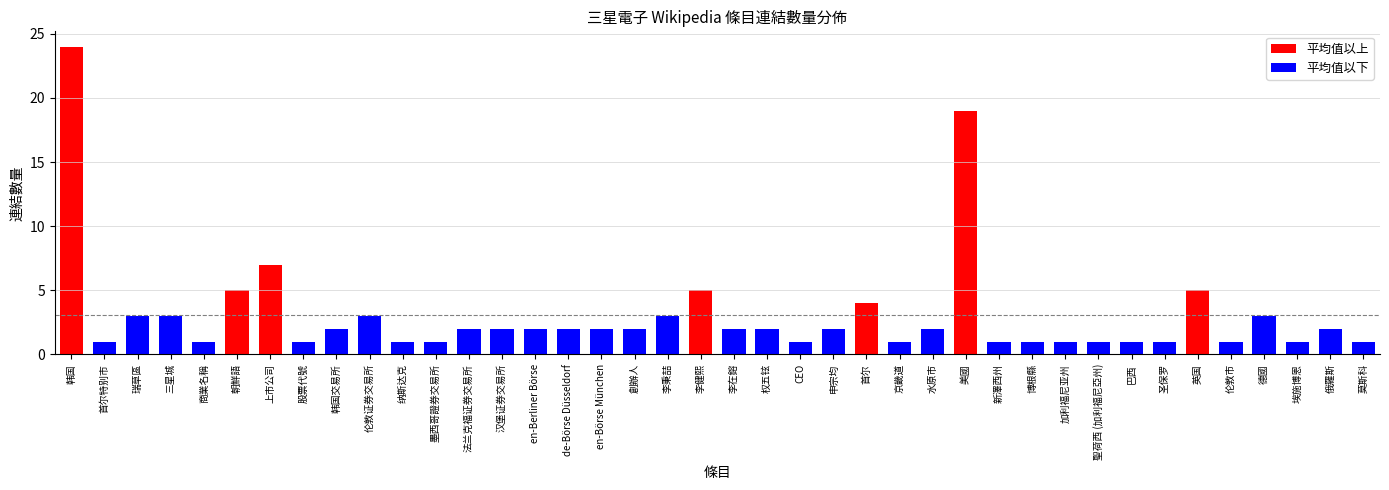

Which series has the largest total across all categories?

平均值以上